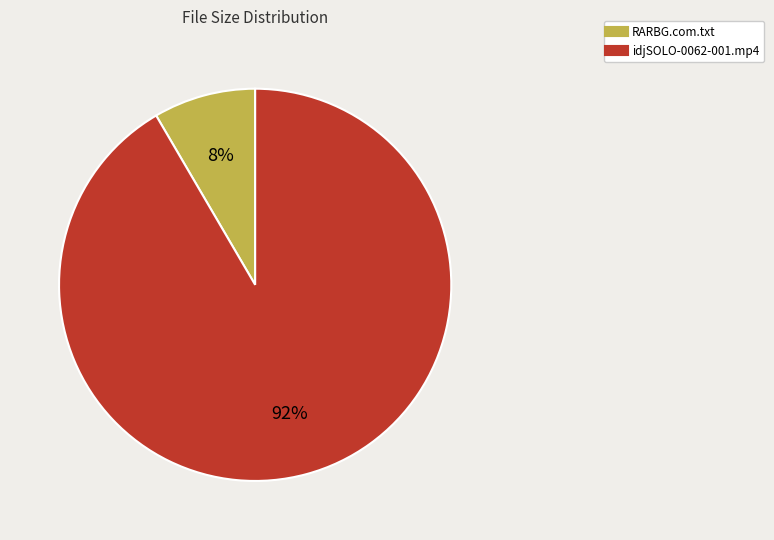

True or false: idjSOLO-0062-001.mp4 accounts for 92% of the total.

True